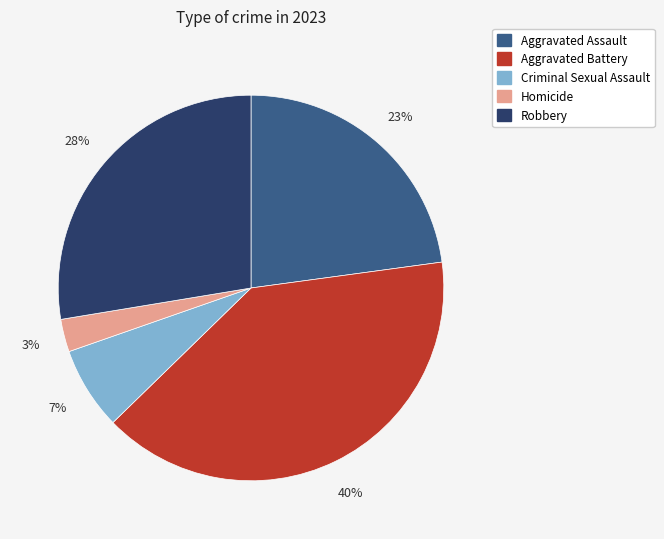

Is Aggravated Assault the majority of the pie?

No